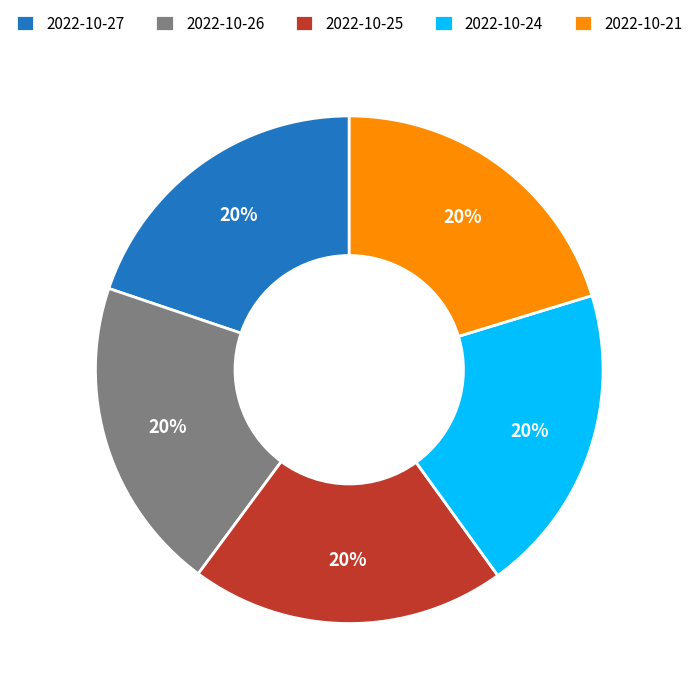

Is there any slice that represents more than half of the pie?

No